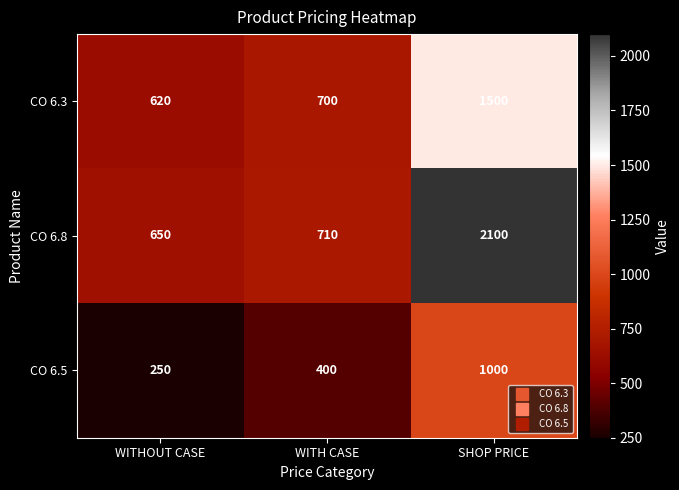

Reading left to right, what are all the values shown in this chart?

CO 6.3: 620	700	1500
CO 6.8: 650	710	2100
CO 6.5: 250	400	1000